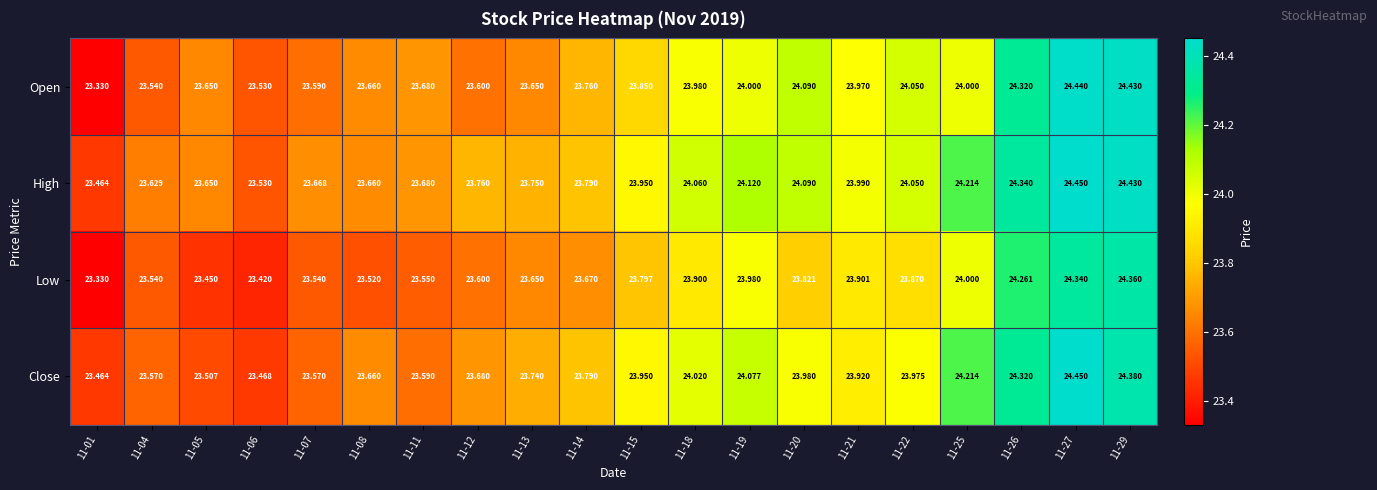

Which series has the largest total across all categories?

High